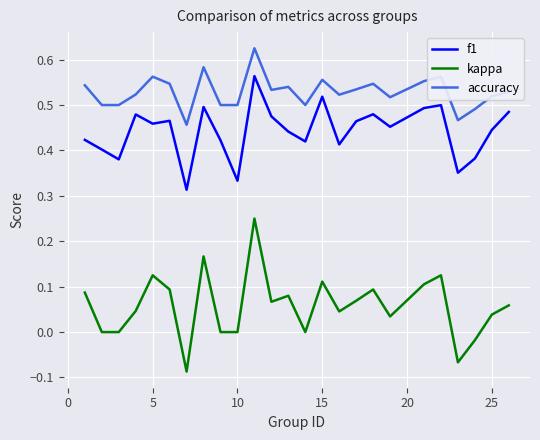

Rank the series by their average value, from highest to lowest.

accuracy, f1, kappa